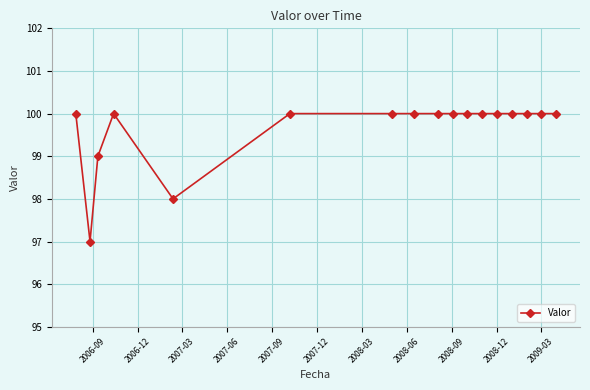

What is the sum of all values?

1694